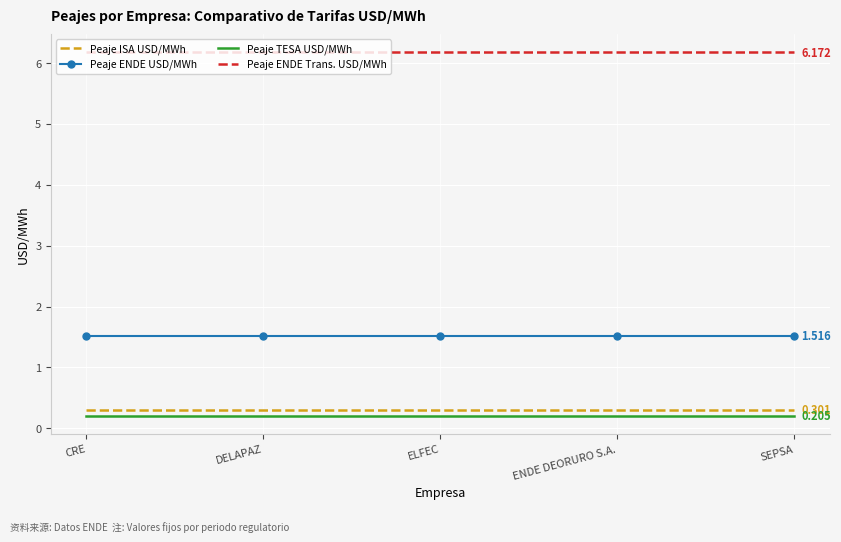

True or false: Peaje TESA USD/MWh and Peaje ENDE Trans. USD/MWh cross at least once.

False